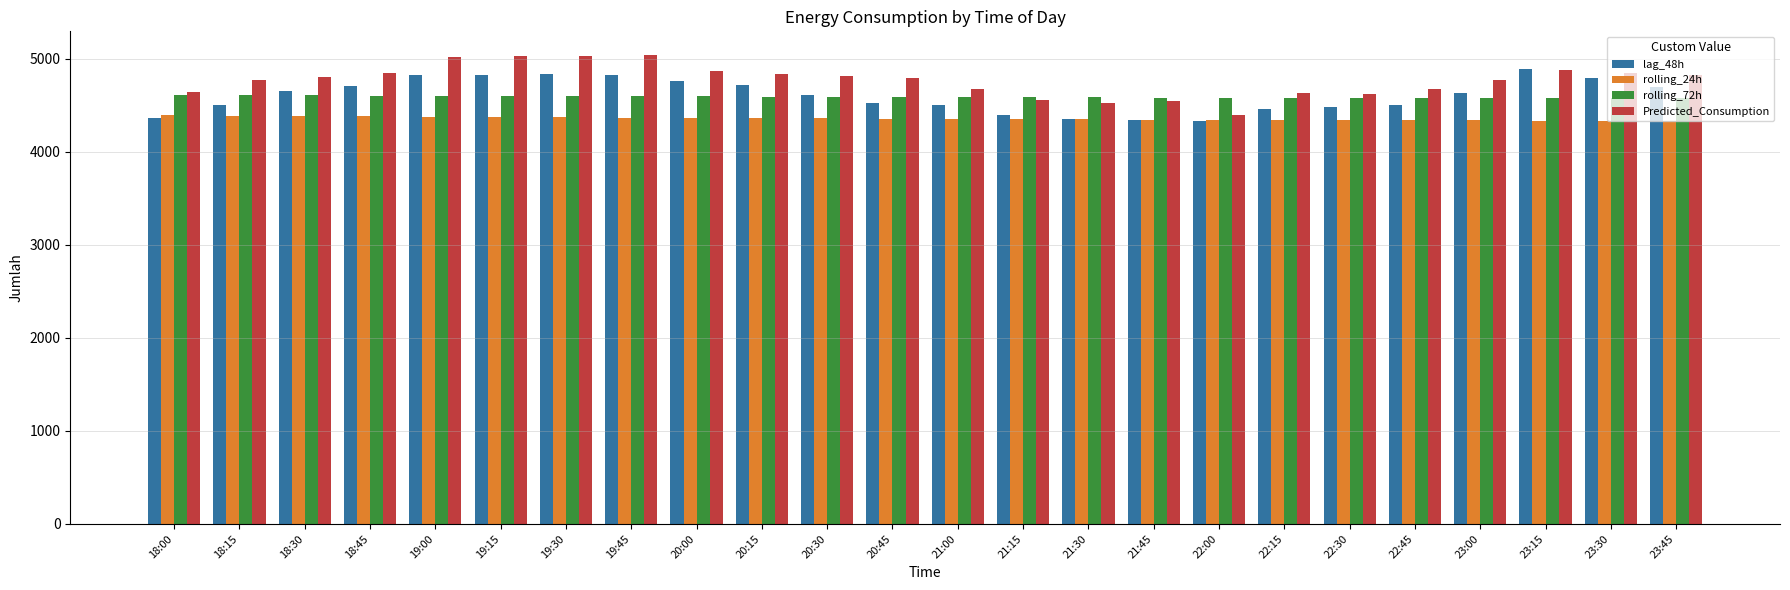

What is the approximate value of lag_48h at 18:15?

4509.0